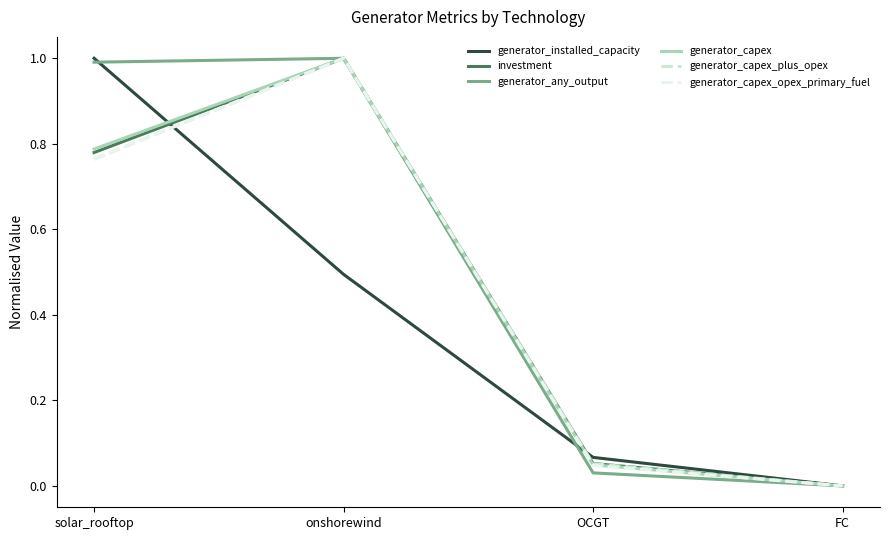

What are all the series names shown in the legend?

generator_installed_capacity, investment, generator_any_output, generator_capex, generator_capex_plus_opex, generator_capex_opex_primary_fuel